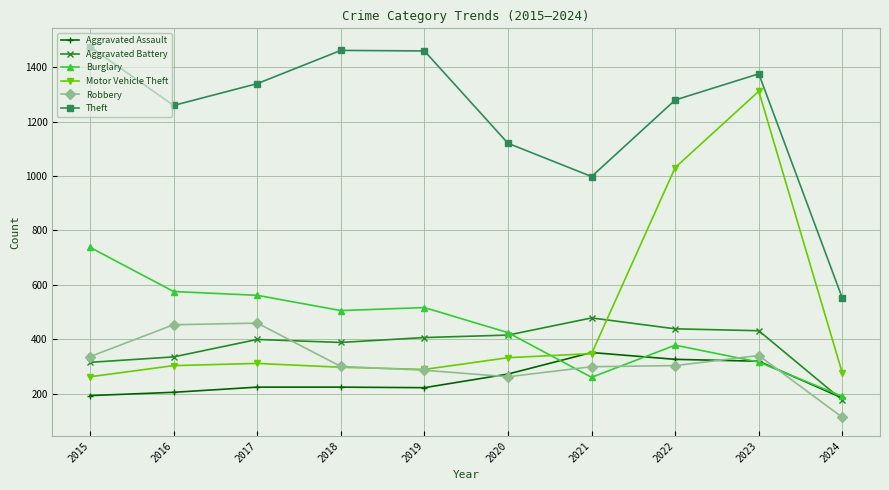

What is the average value of the Robbery series?

316